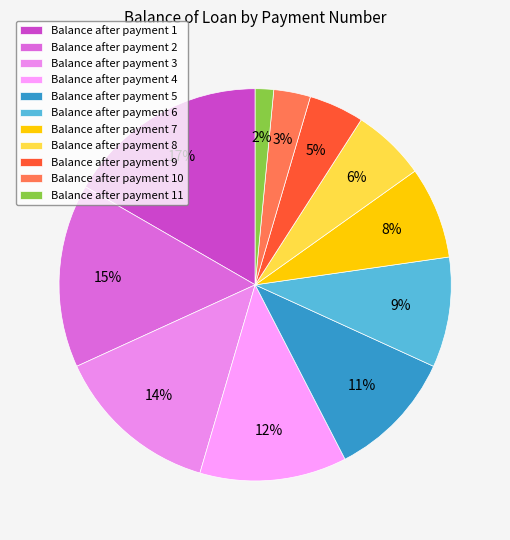

Rank the categories by value from highest to lowest.

Balance after payment 1, Balance after payment 2, Balance after payment 3, Balance after payment 4, Balance after payment 5, Balance after payment 6, Balance after payment 7, Balance after payment 8, Balance after payment 9, Balance after payment 10, Balance after payment 11